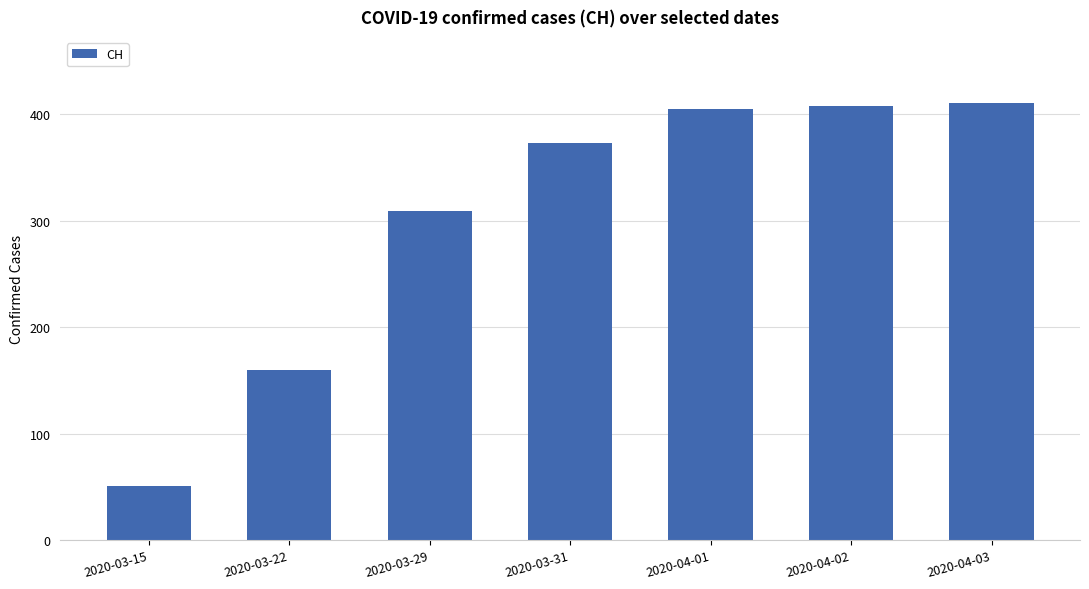

True or false: the data shows 373 at 2020-03-31.

True